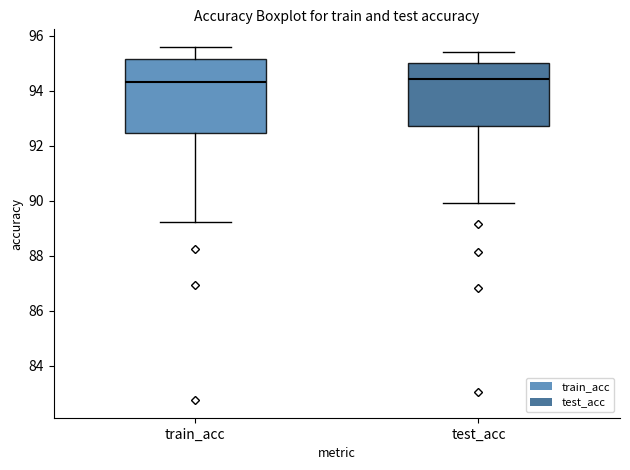

Where does the median line of the box for test_acc sit on the y-axis? The values are not printed on the chart, so give them approximately, as read against the axis.

94.4